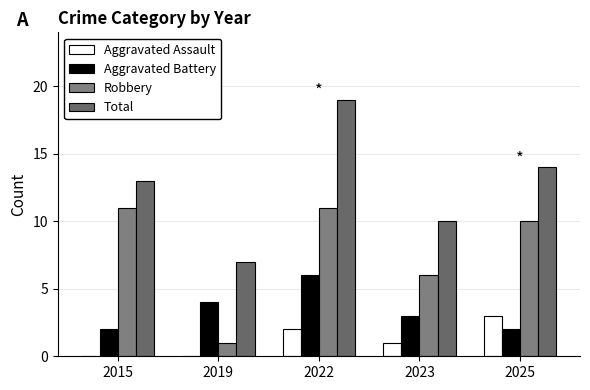

Rank the series by their maximum value, from highest to lowest.

Total, Robbery, Aggravated Battery, Aggravated Assault